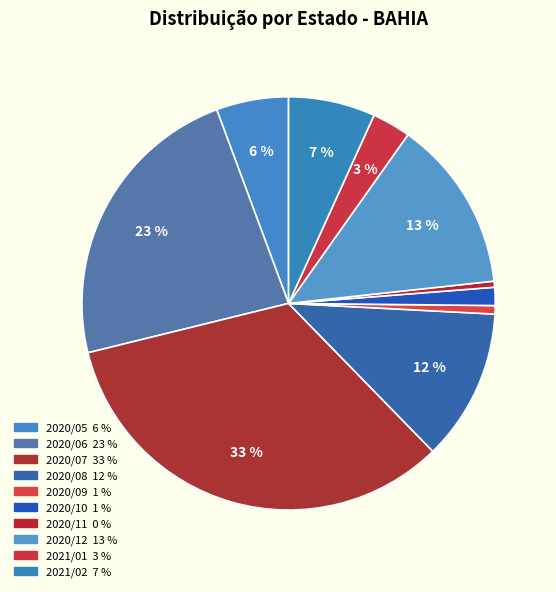

How many slices are in this pie chart?

10